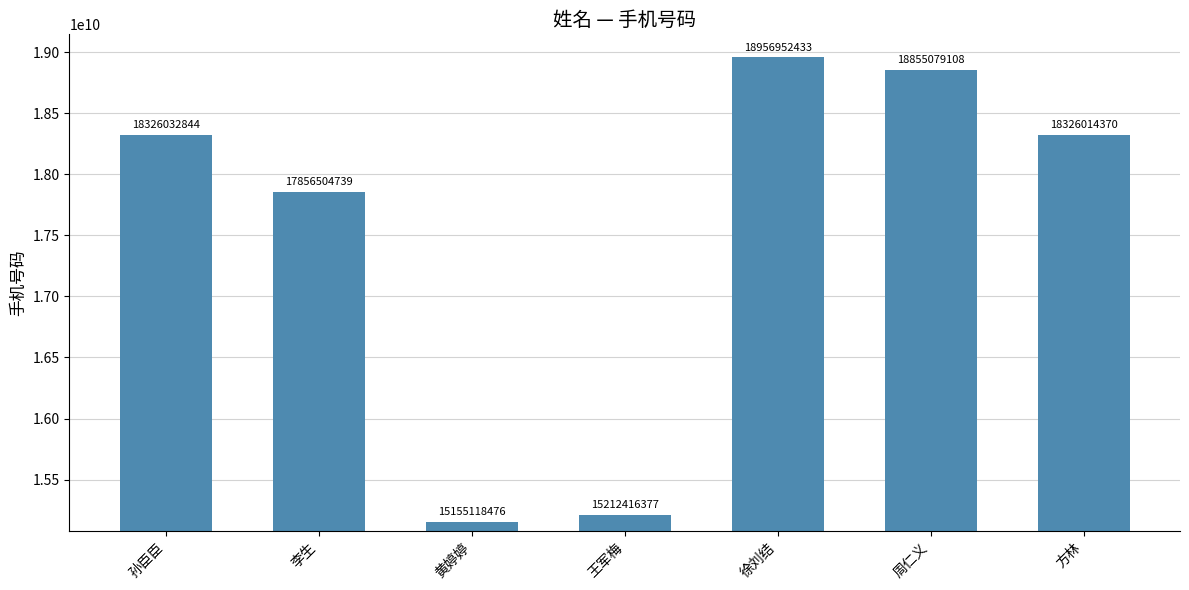

What is the label of the 6th bar from the right?

李生